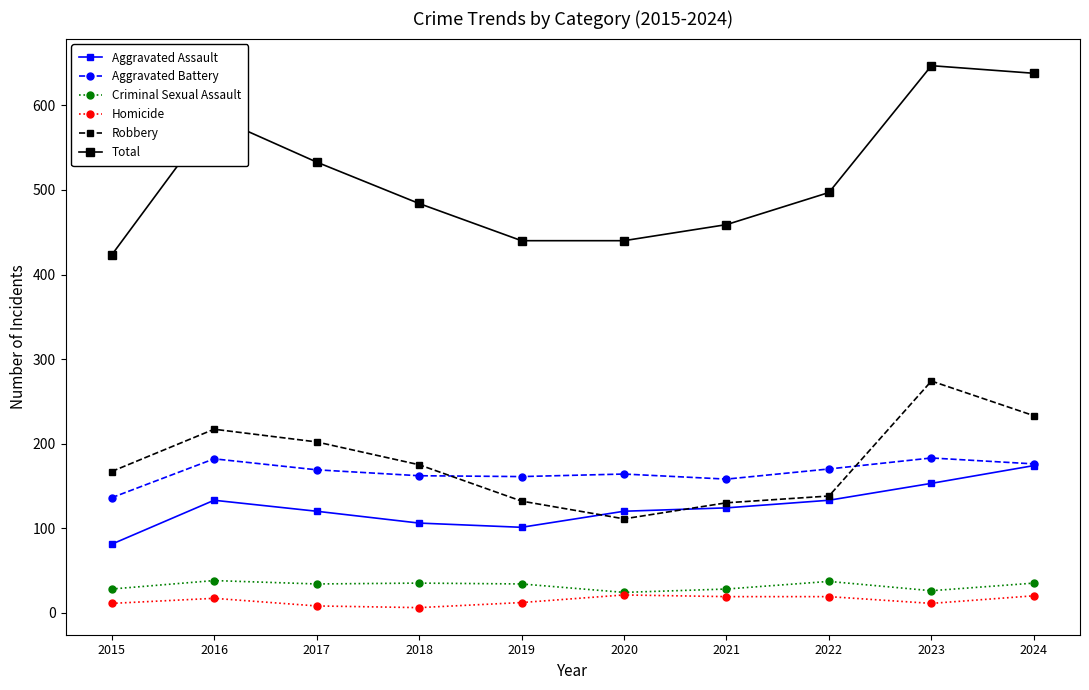

Which category has the highest value in the Aggravated Assault series?

2024